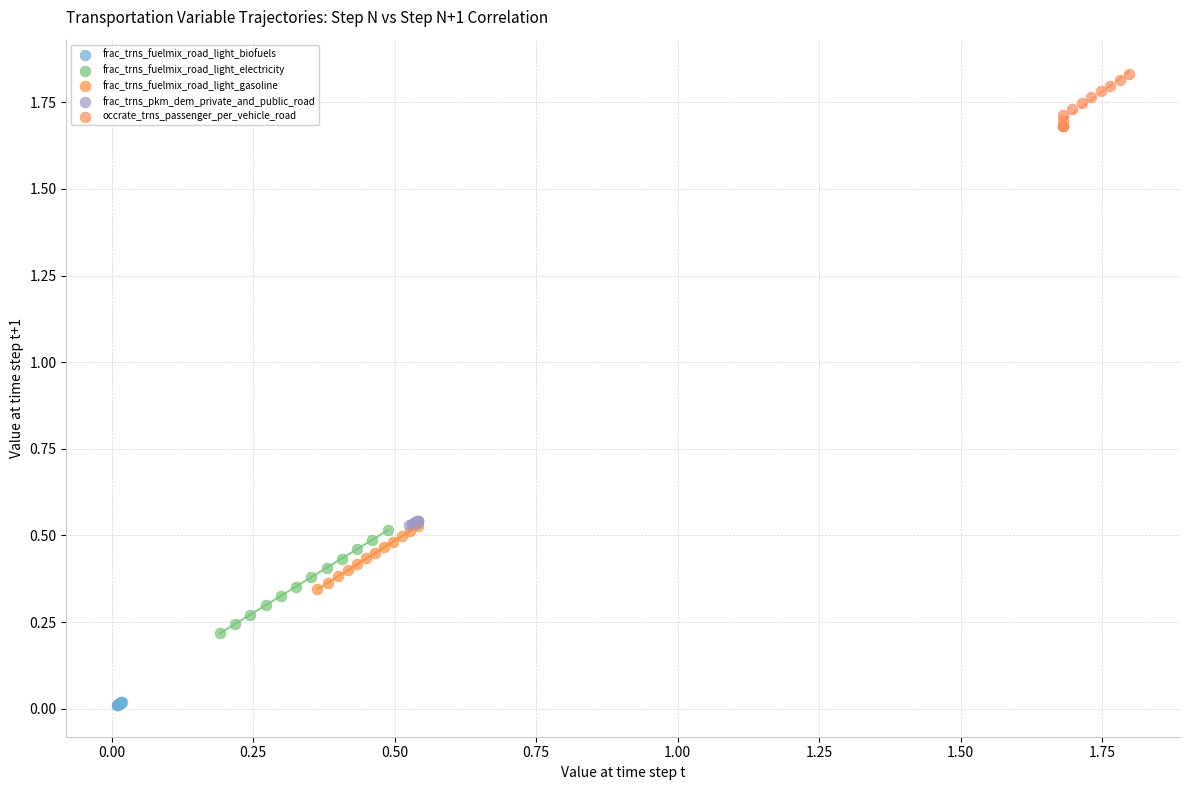

What are all the series names shown in the legend?

frac_trns_fuelmix_road_light_biofuels, frac_trns_fuelmix_road_light_electricity, frac_trns_fuelmix_road_light_gasoline, frac_trns_pkm_dem_private_and_public_road, occrate_trns_passenger_per_vehicle_road